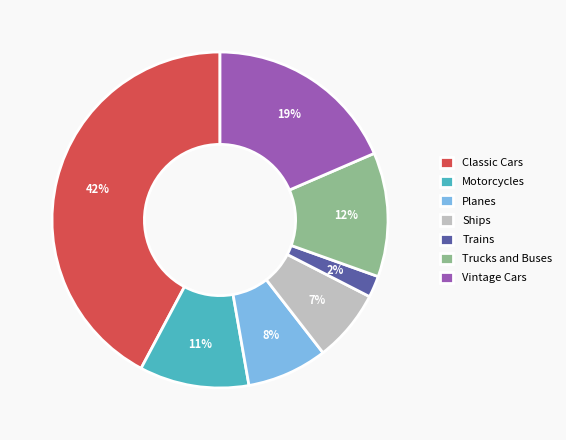

What is the smallest slice in the pie chart?

Trains